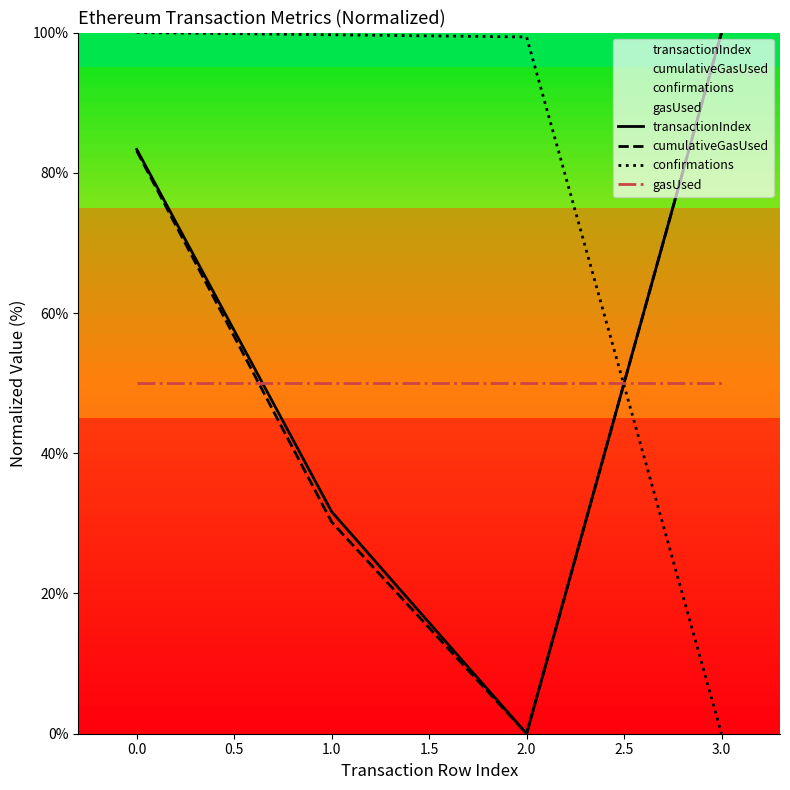

The value of gasUsed at 2.0 is 69.5. True or false?

False